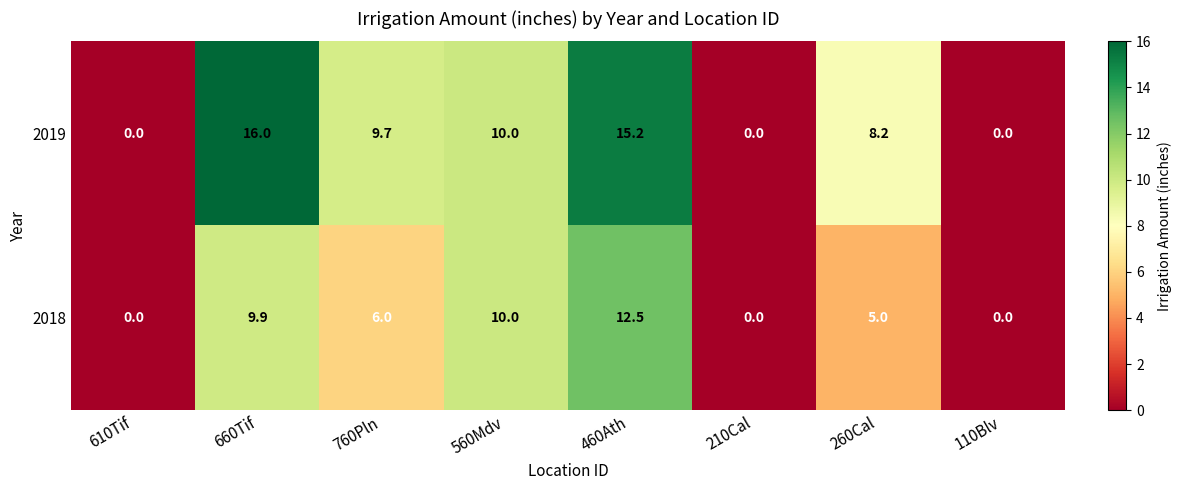

What is the maximum value shown in the chart?

16.0